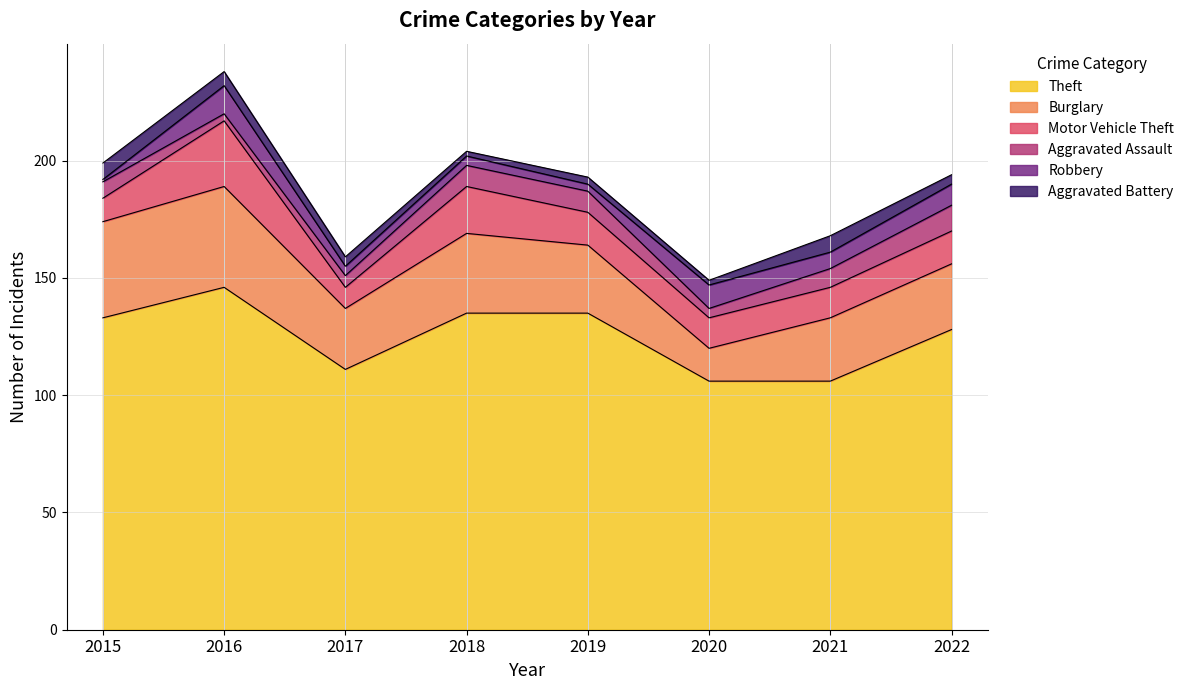

Where is the first local maximum for Theft?

2016